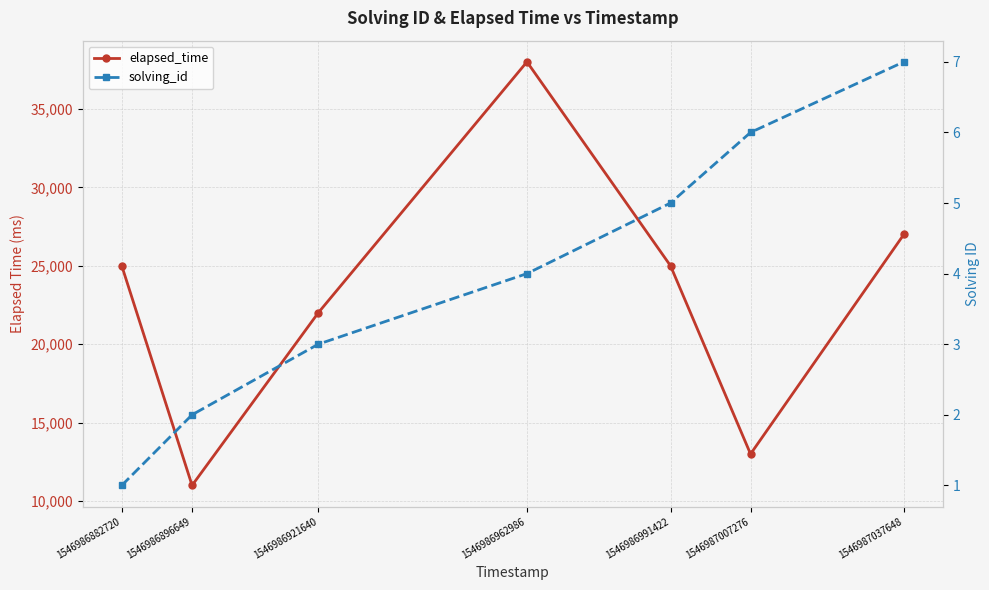

What is the highest value of the elapsed_time series?

38000